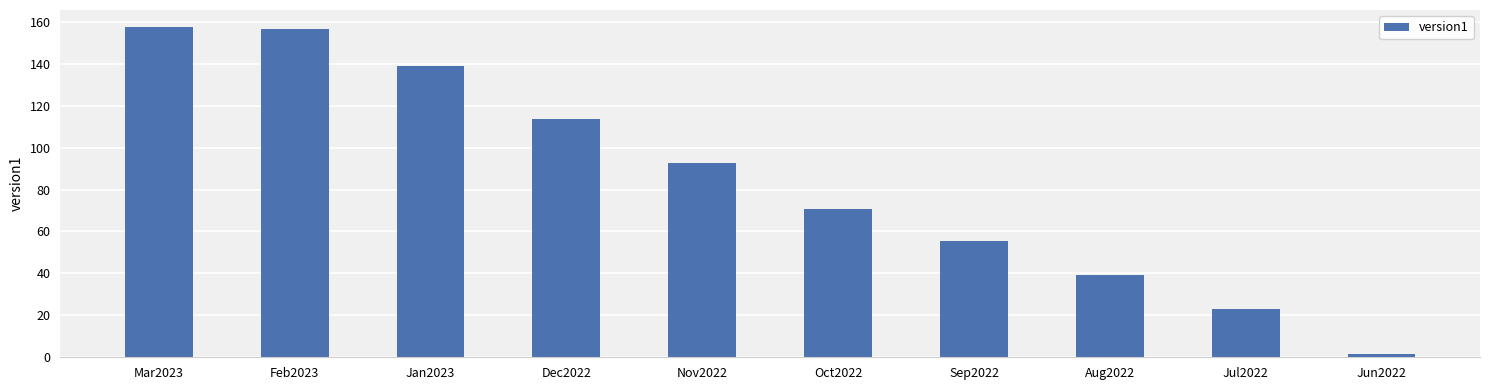

The value at Dec2022 is 57.6. True or false?

False